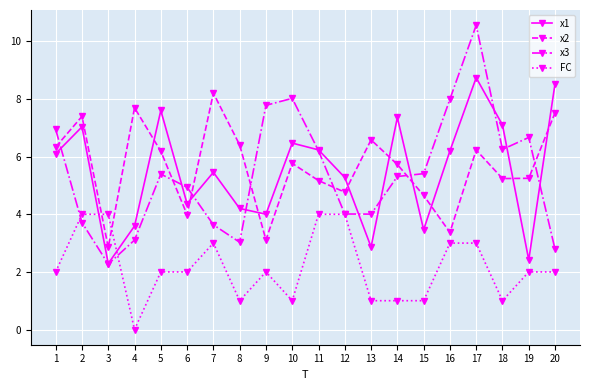

How many lines are shown in the chart?

4